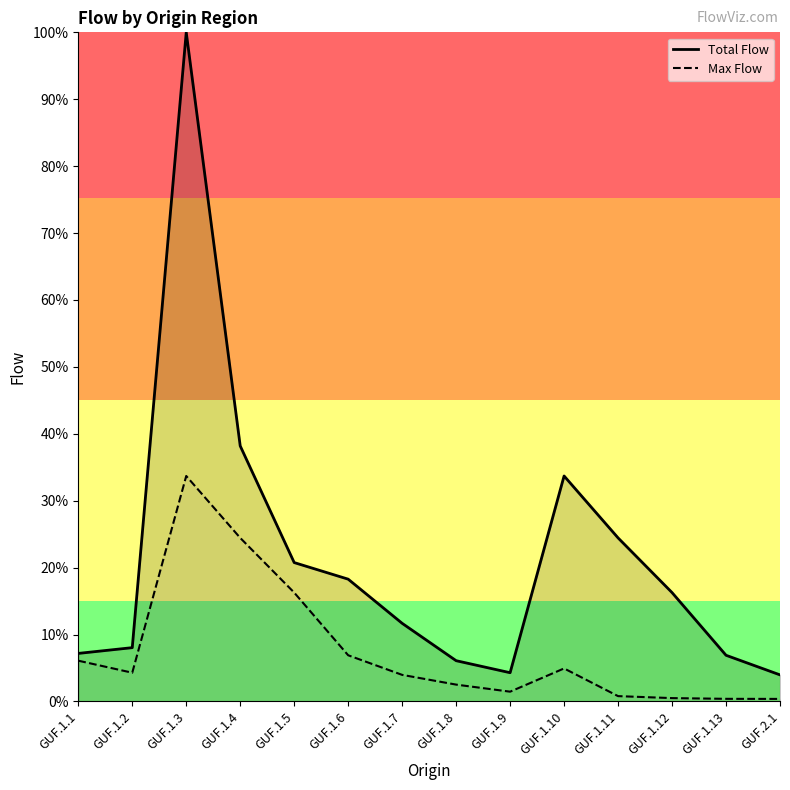

Reading left to right, transcribe all the data shown in this chart.

Total Flow: GUF.1.1=7.2	GUF.1.2=8.0	GUF.1.3=100.0	GUF.1.4=38.2	GUF.1.5=20.8	GUF.1.6=18.3	GUF.1.7=11.7	GUF.1.8=6.1	GUF.1.9=4.3	GUF.1.10=33.7	GUF.1.11=24.4	GUF.1.12=16.3	GUF.1.13=6.9	GUF.2.1=4.0
Max Flow: GUF.1.1=6.1	GUF.1.2=4.3	GUF.1.3=33.7	GUF.1.4=24.4	GUF.1.5=16.3	GUF.1.6=6.9	GUF.1.7=4.0	GUF.1.8=2.5	GUF.1.9=1.5	GUF.1.10=4.9	GUF.1.11=0.8	GUF.1.12=0.5	GUF.1.13=0.4	GUF.2.1=0.4